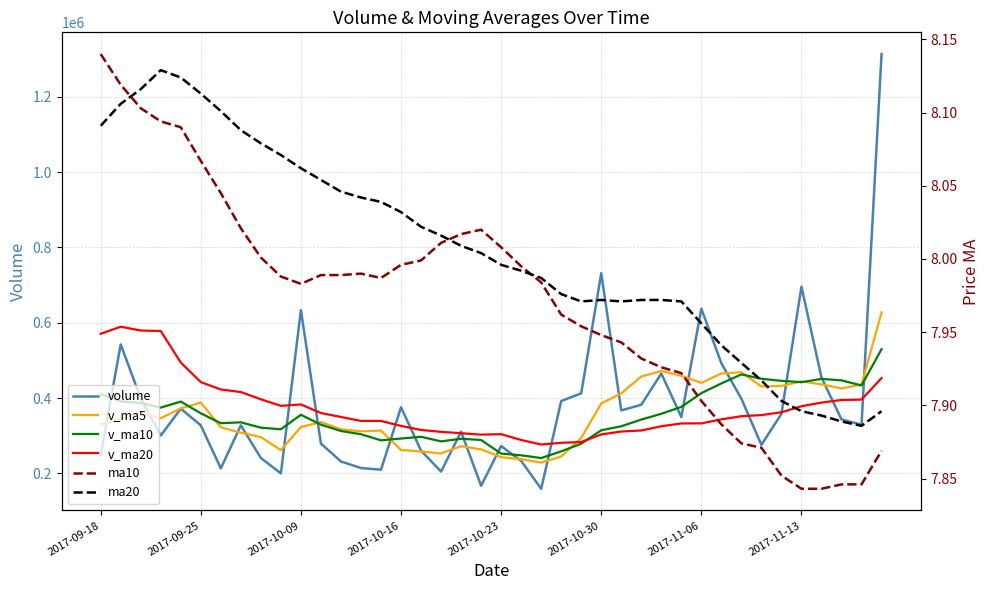

The value of ma20 at 19 is 4.1. True or false?

False